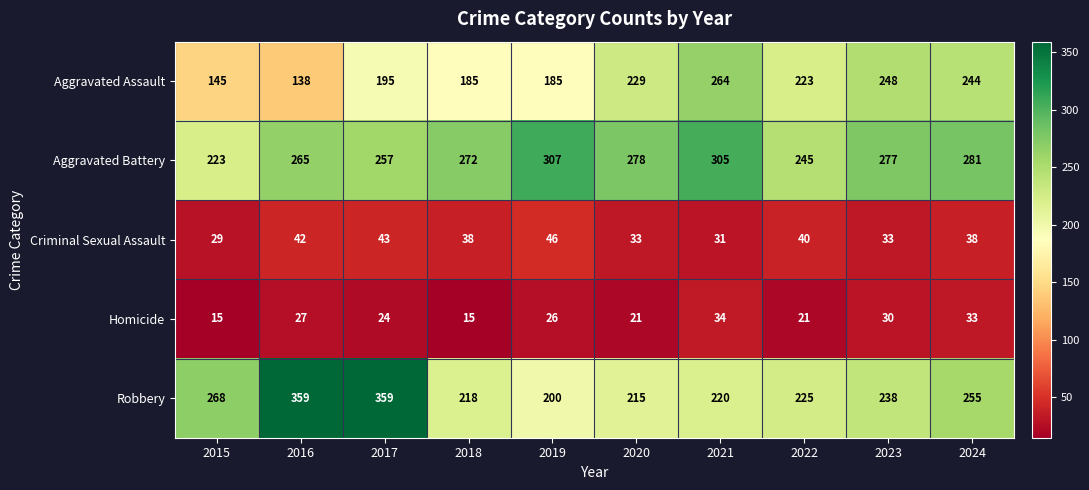

At which label does Aggravated Battery first exceed 277?

2019